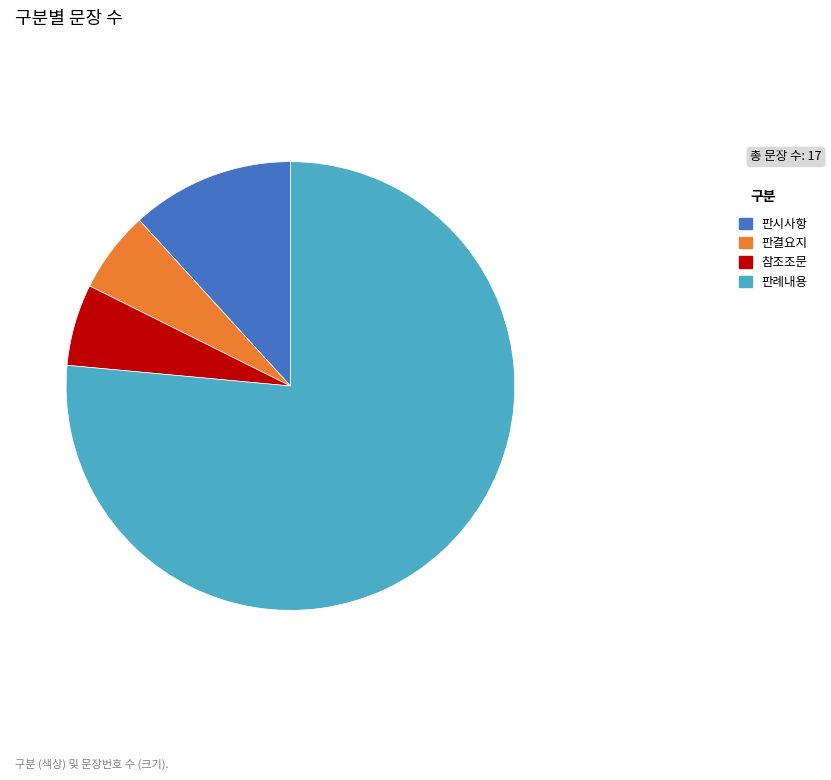

Which category has the biggest portion of the pie?

판례내용